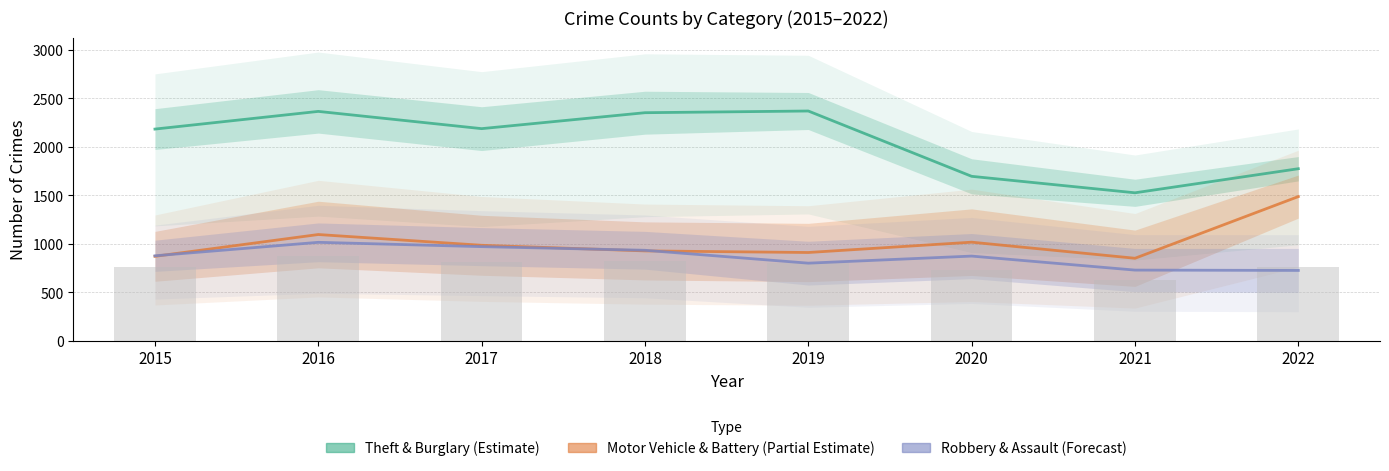

Does the chart contain any negative values?

No